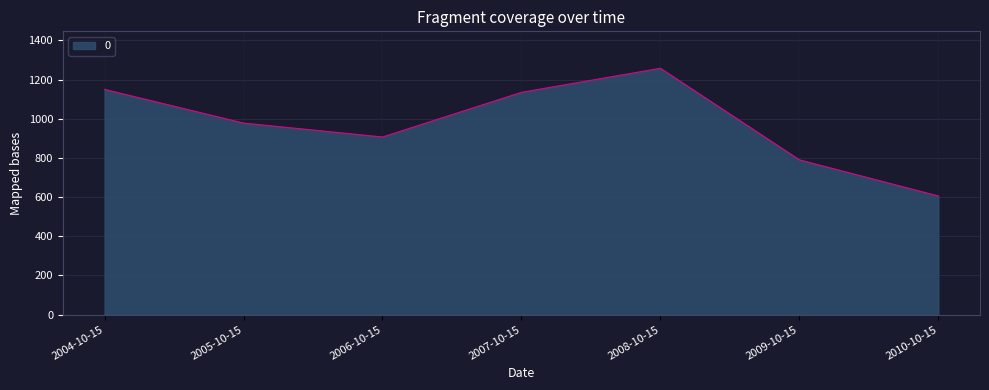

The value at 2008-10-15 is 1669.4. True or false?

False